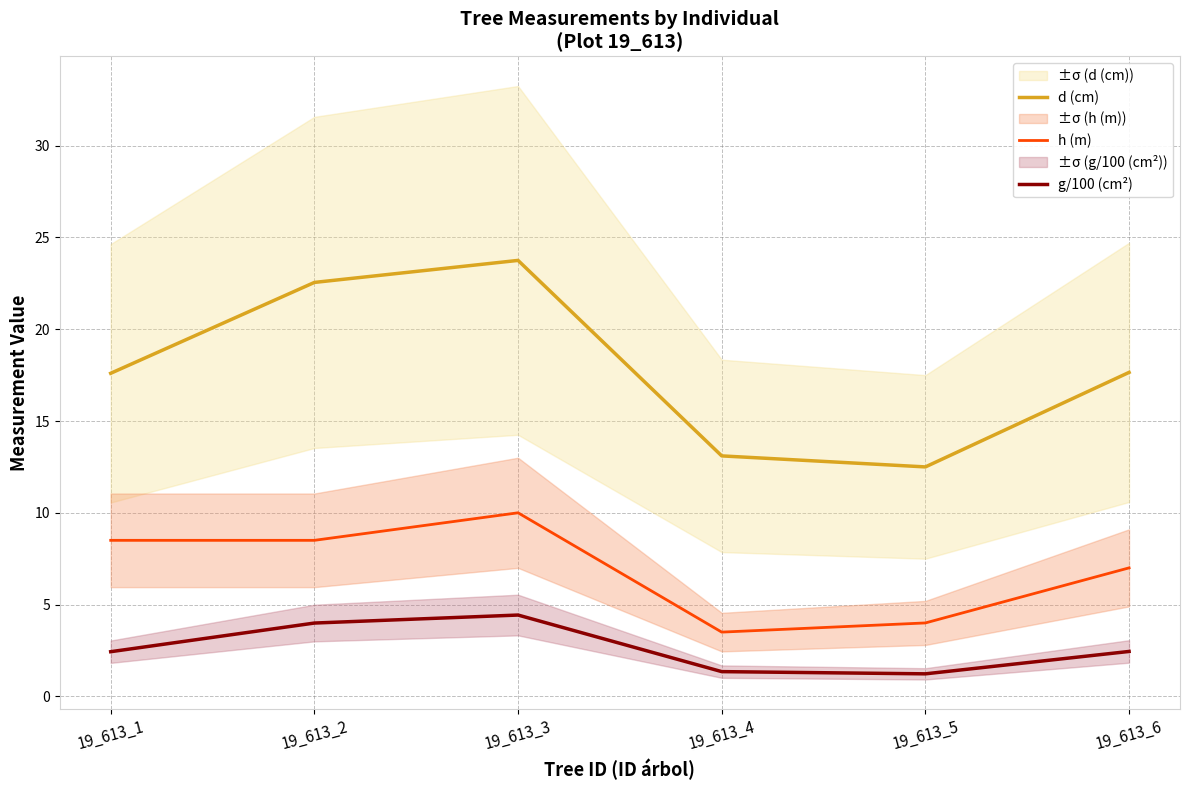

Reading left to right, what are all the values shown in this chart?

d (cm): 17.6	22.6	23.8	13.1	12.5	17.6
h (m): 8.5	8.5	10.0	3.5	4.0	7.0
g/100 (cm²): 2.4	4.0	4.4	1.3	1.2	2.4